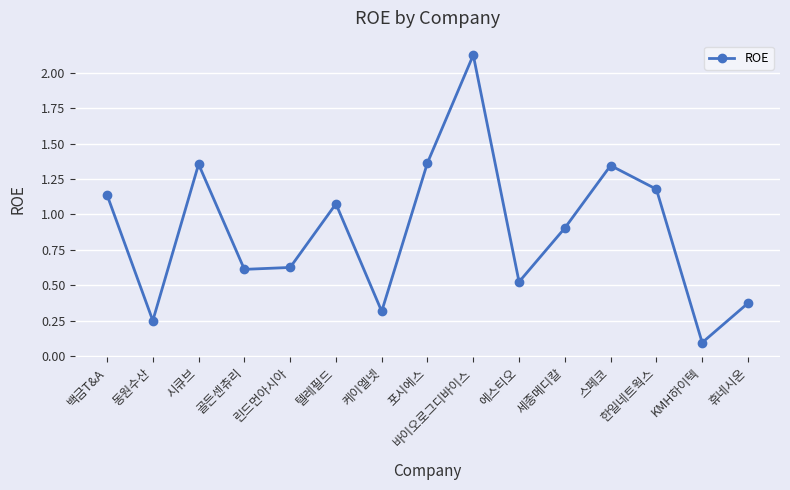

Does the chart display data point markers on the line(s)?

Yes